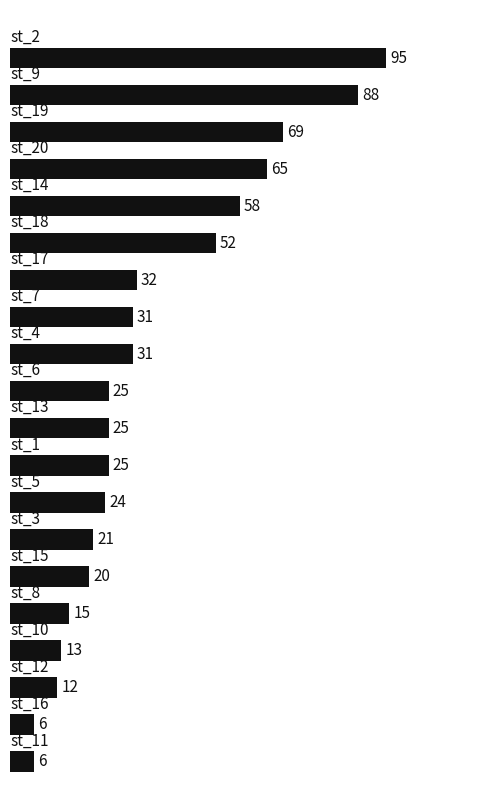

How many bars are there in total?

20